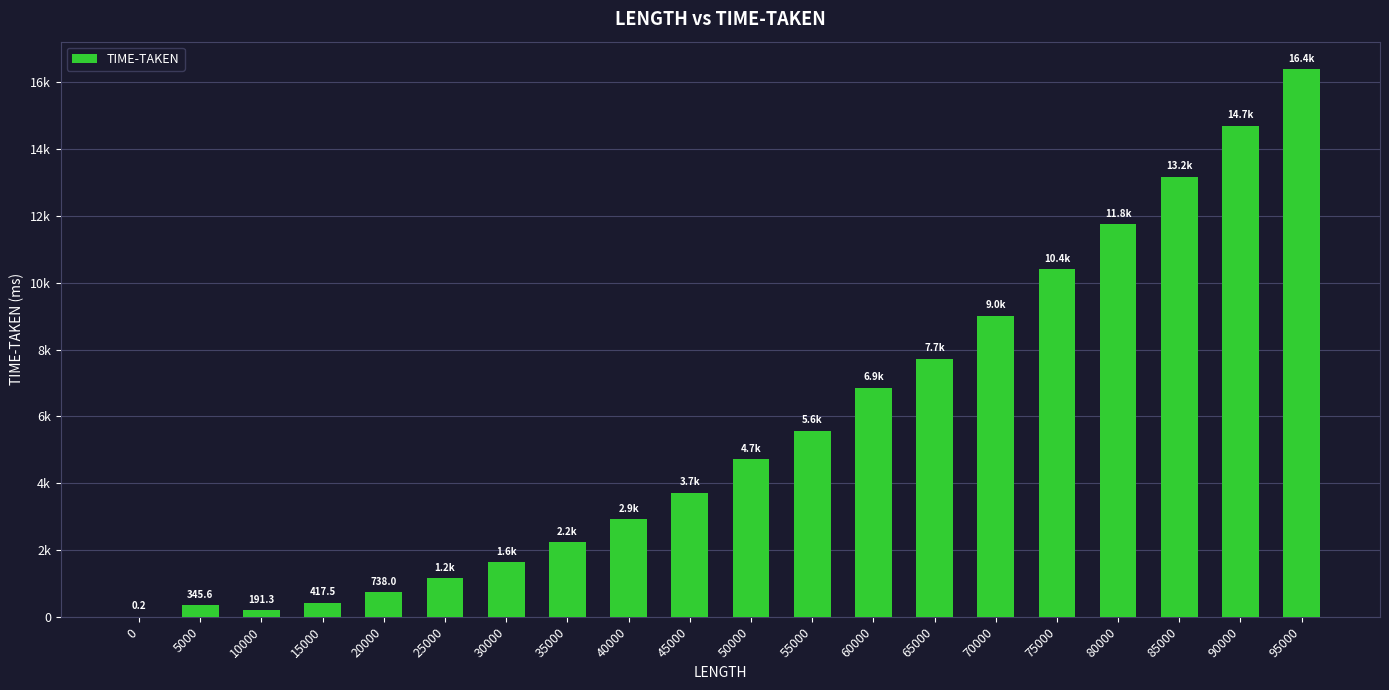

True or false: the data shows 4805.5 at 75000.

False